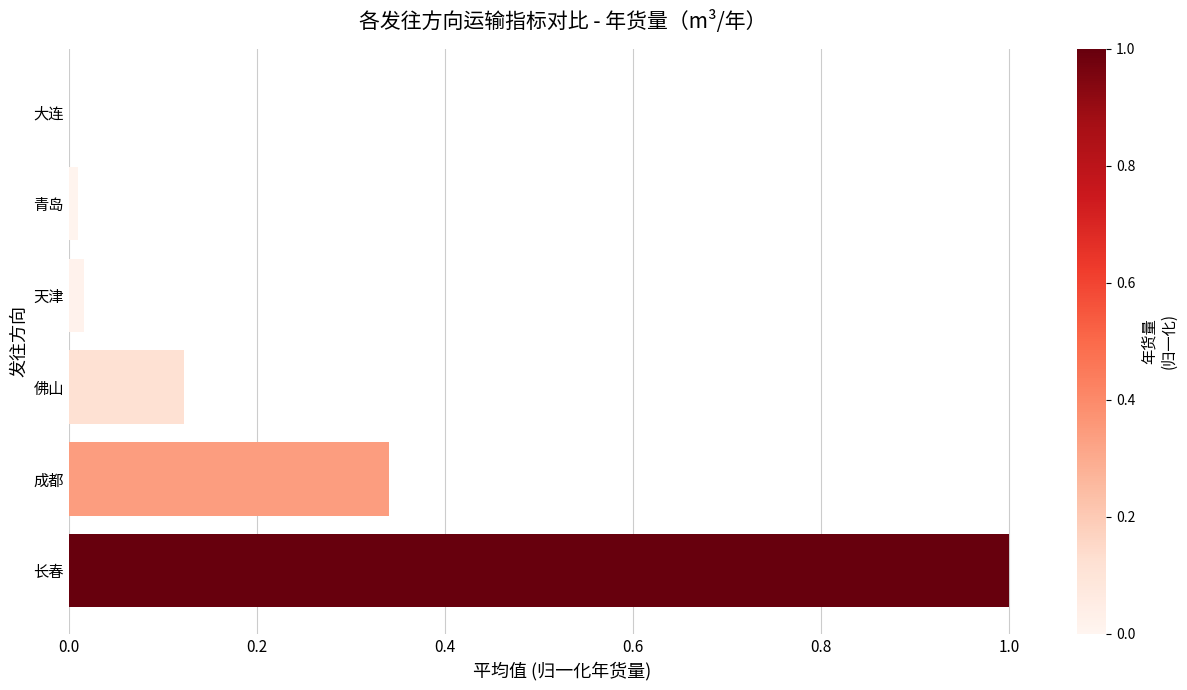

Which label corresponds to the largest value in the chart?

长春